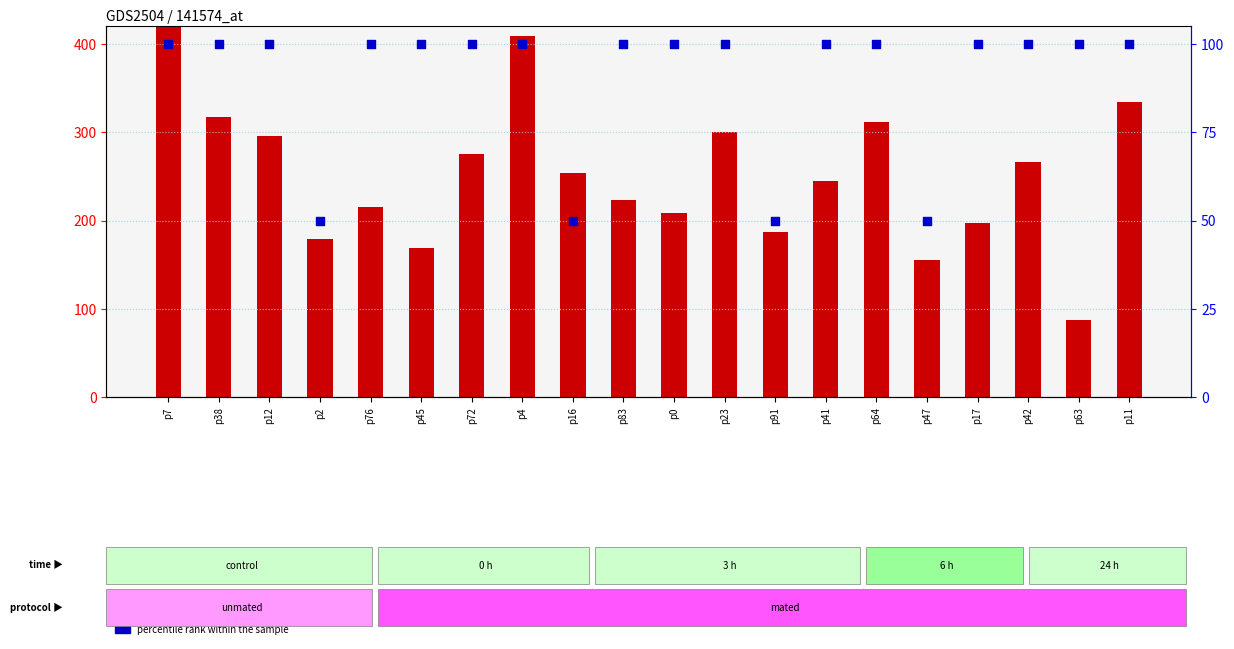

At which category is the sum across all series the highest?

p7